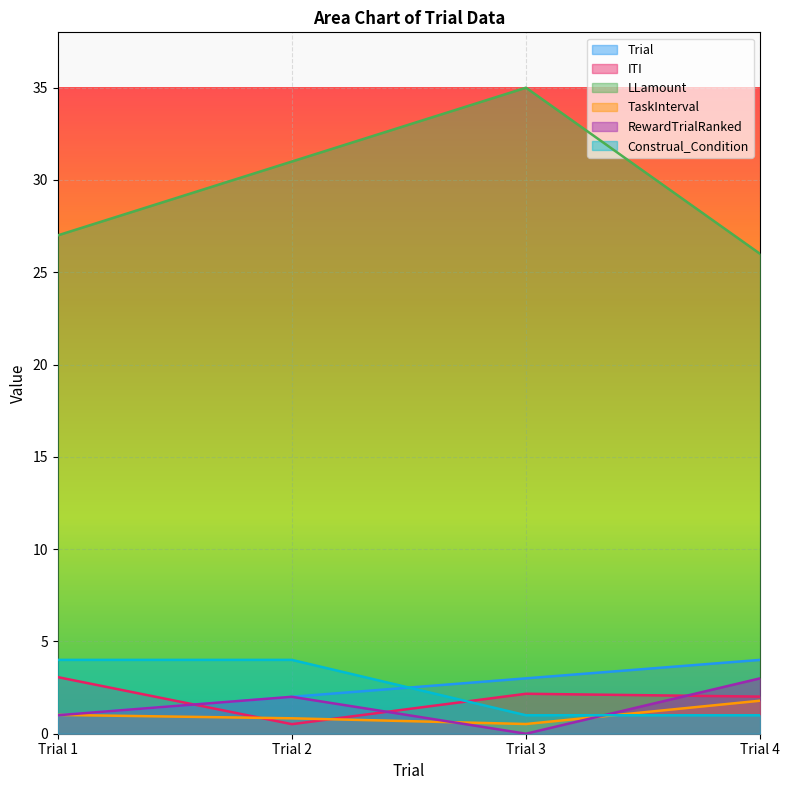

What is the sum of all ITI values?

7.8